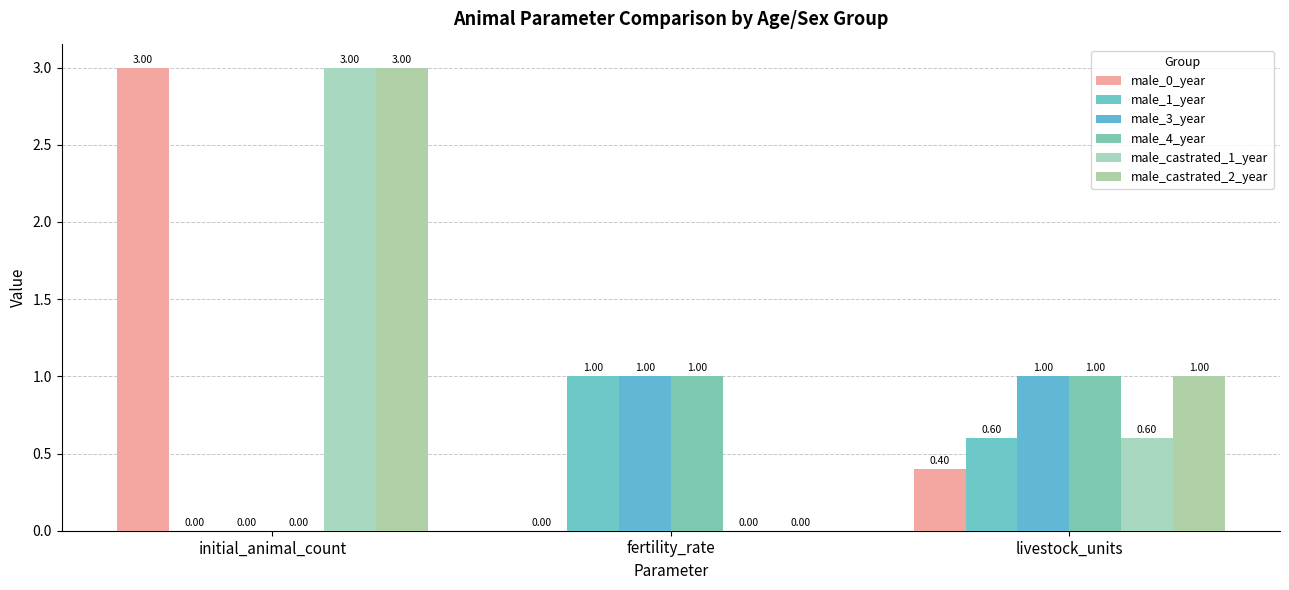

Reading left to right, what are all the values shown in this chart?

male_0_year: initial_animal_count=3.0	fertility_rate=0.0	livestock_units=0.4
male_1_year: initial_animal_count=0.0	fertility_rate=1.0	livestock_units=0.6
male_3_year: initial_animal_count=0.0	fertility_rate=1.0	livestock_units=1.0
male_4_year: initial_animal_count=0.0	fertility_rate=1.0	livestock_units=1.0
male_castrated_1_year: initial_animal_count=3.0	fertility_rate=0.0	livestock_units=0.6
male_castrated_2_year: initial_animal_count=3.0	fertility_rate=0.0	livestock_units=1.0